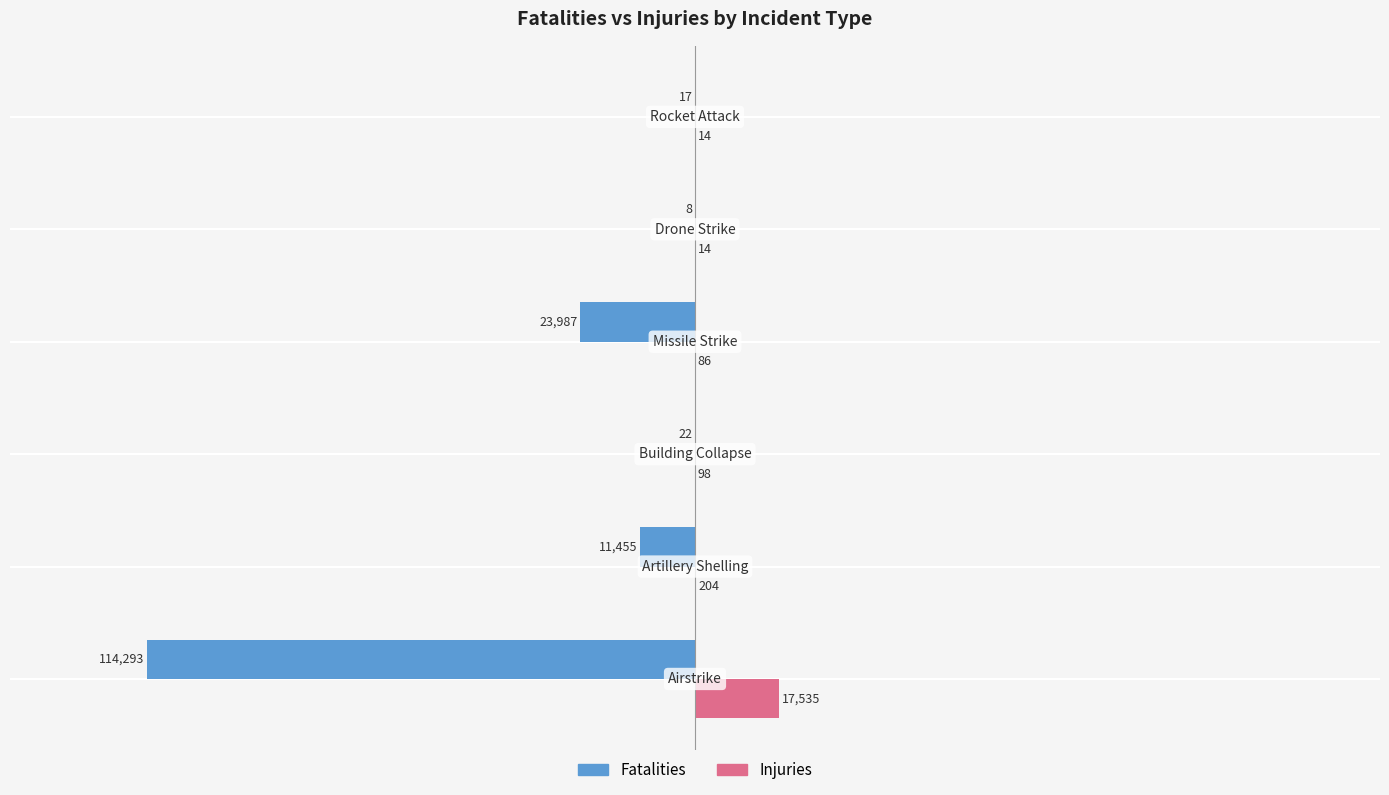

Which series has the largest total across all categories?

Injuries